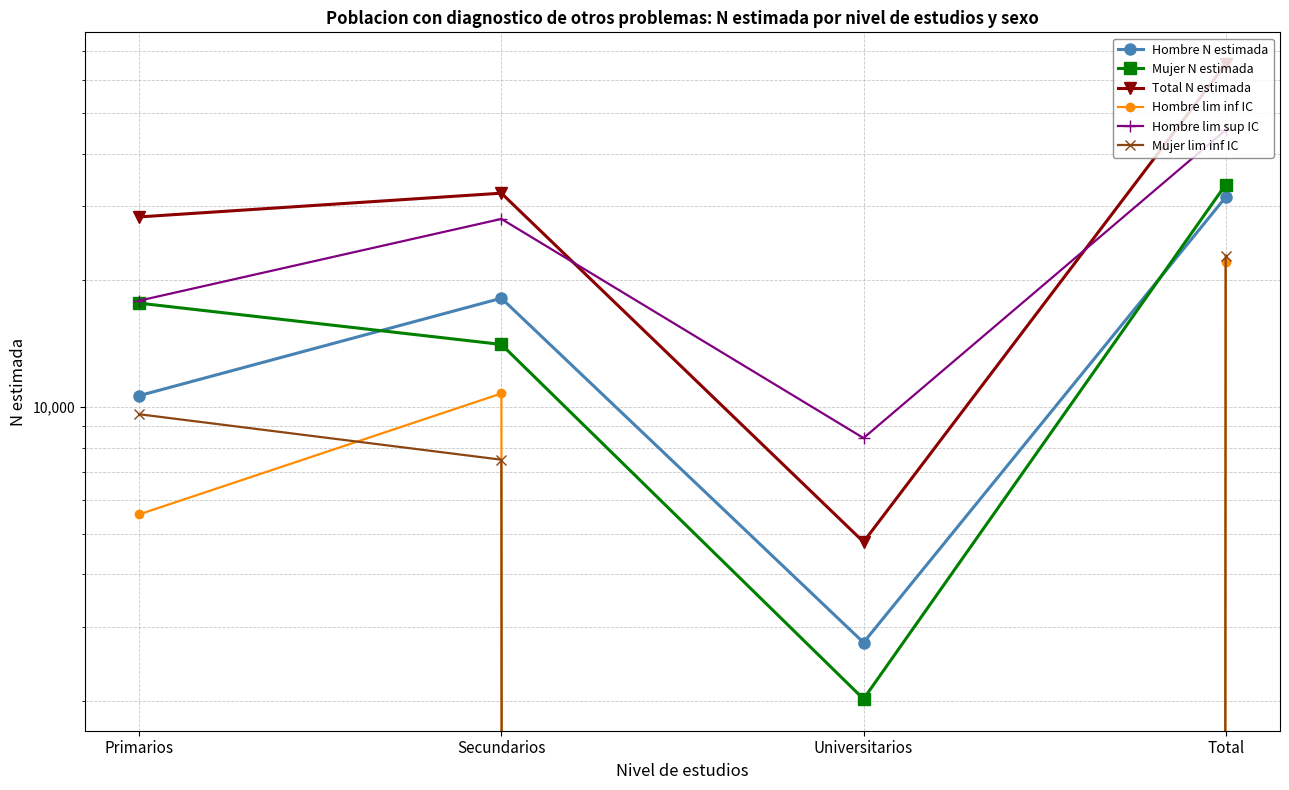

What is the average value of the Hombre lim inf IC series?

9603